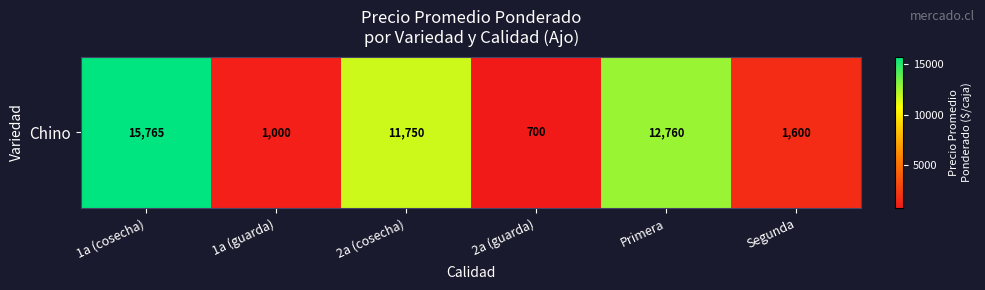

Reading left to right, list all the values displayed in this chart.

1a (cosecha)=15765	1a (guarda)=1000	2a (cosecha)=11750	2a (guarda)=700	Primera=12760	Segunda=1600